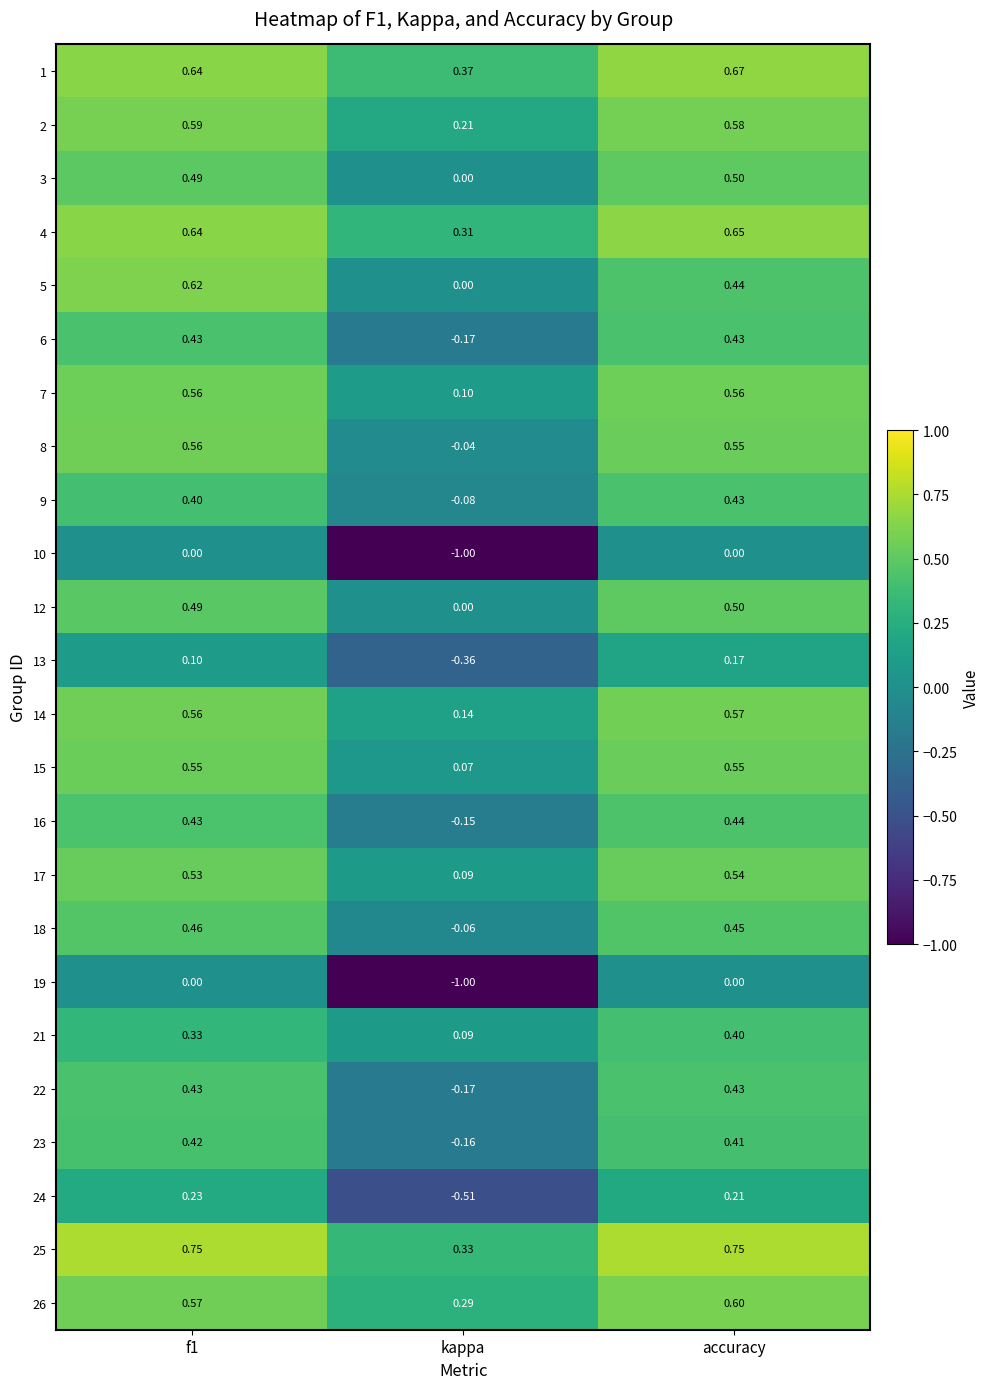

Where is 6 nearest to the value 0?

kappa